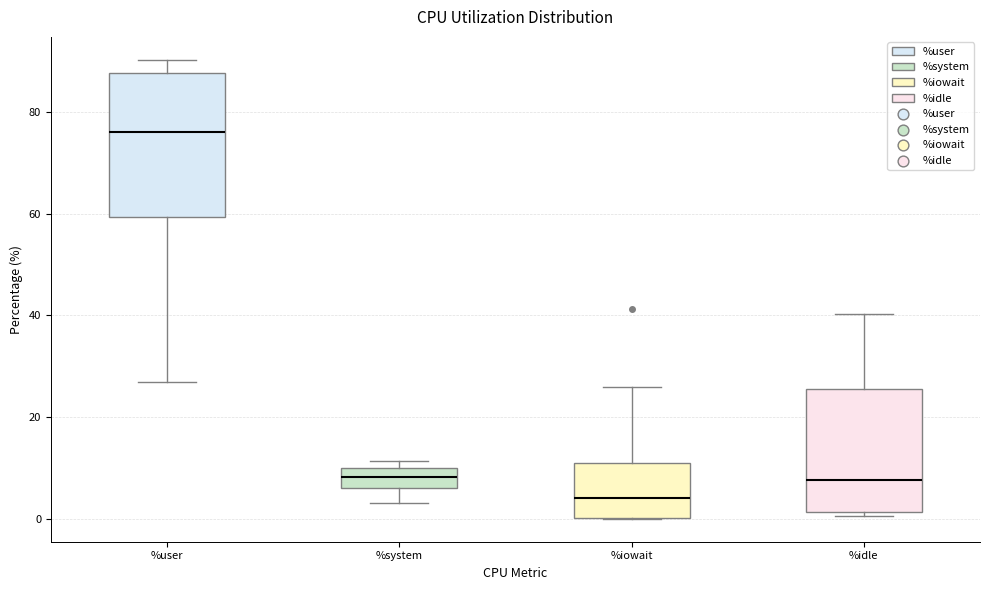

Where does the upper whisker of the box for %idle end on the y-axis? The values are not printed on the chart, so give them approximately, as read against the axis.

40